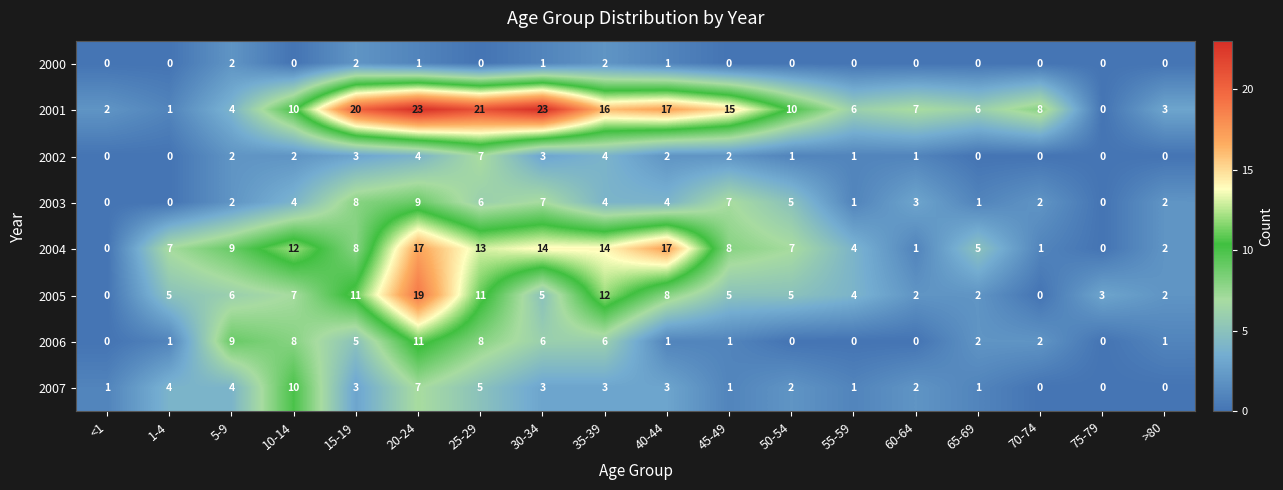

How many data points in 2003 are less than 4?

9